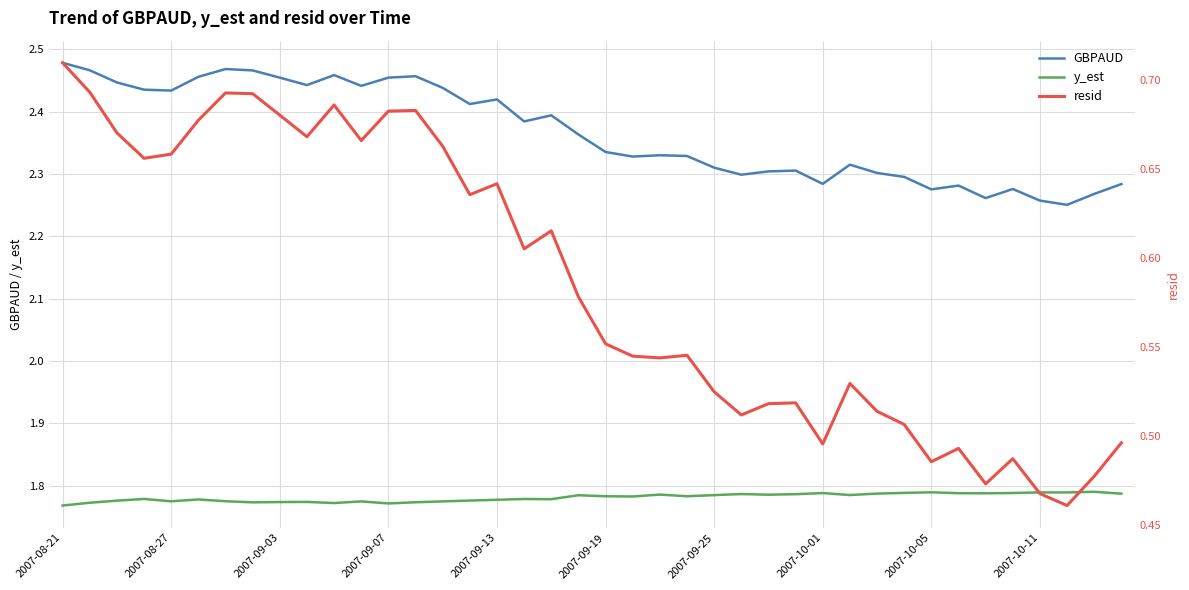

Is this an area chart (filled region under the line)?

No